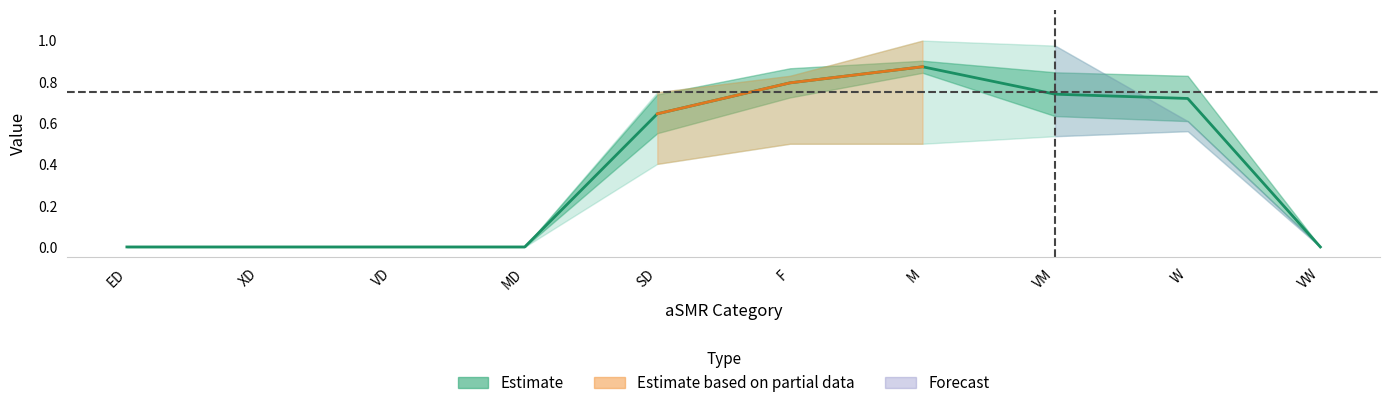

Does the chart have visible grid lines?

No